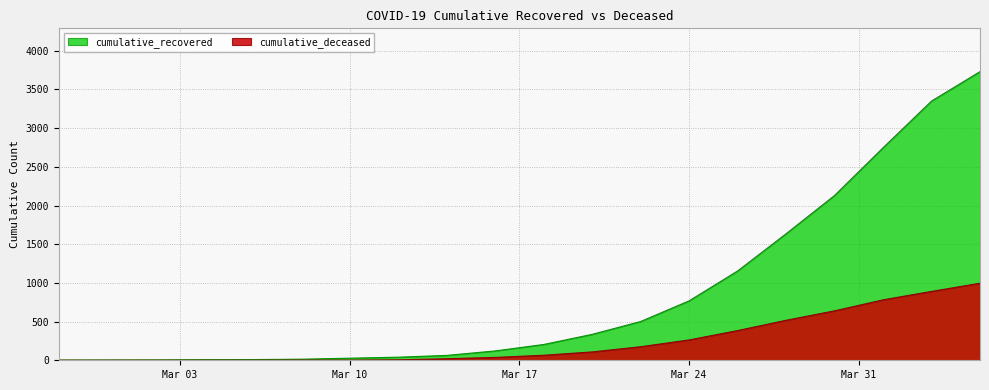

What is the difference between the highest and lowest values at 2020-03-26?

770